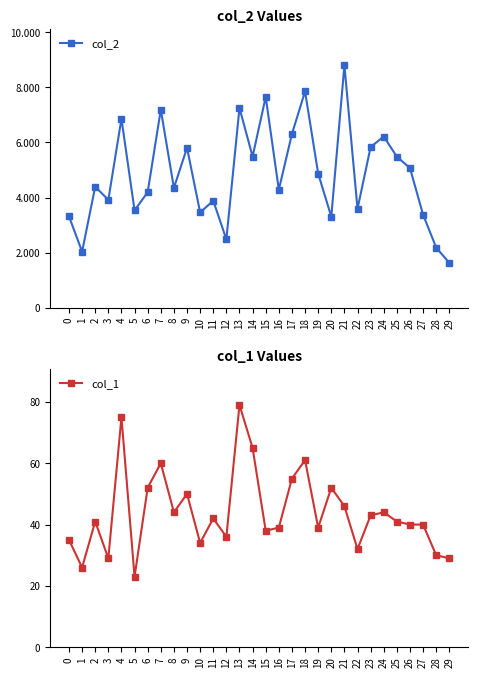

How many values in the col_2 series exceed 4394?

14